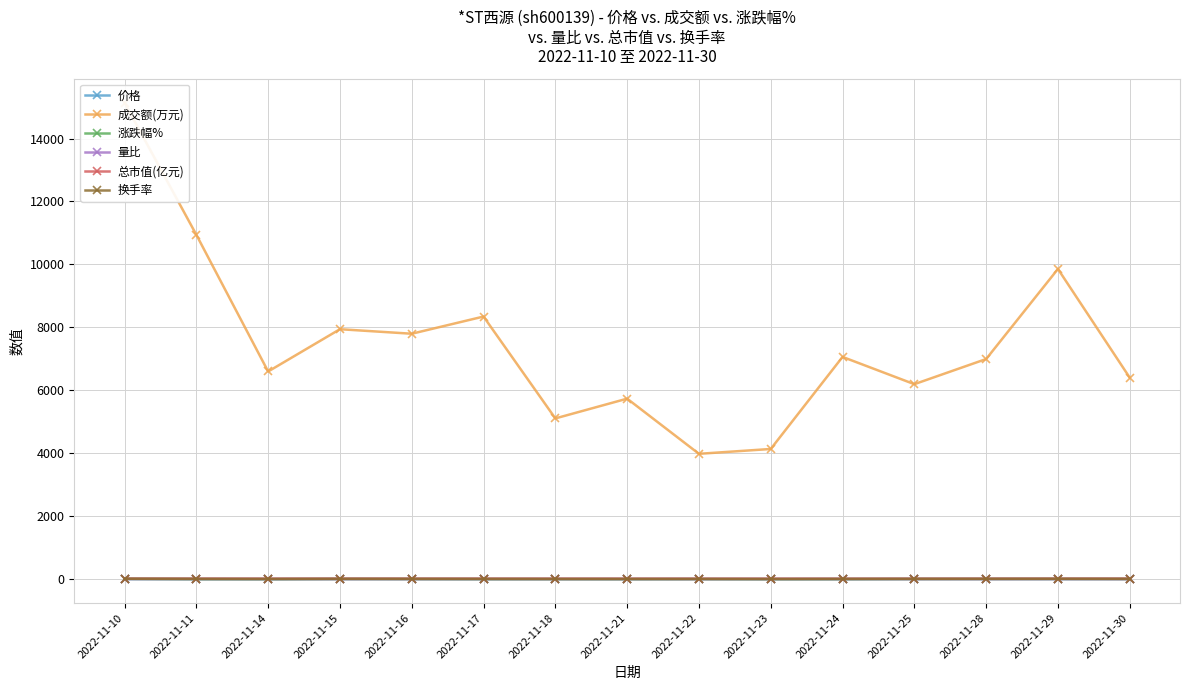

True or false: 总市值(亿元) and 成交额(万元) intersect in this chart.

False